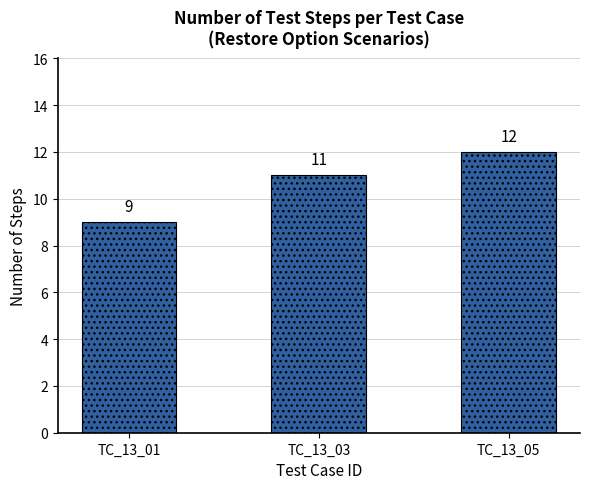

The chart shows a value of 15 at TC_13_01. True or false?

False